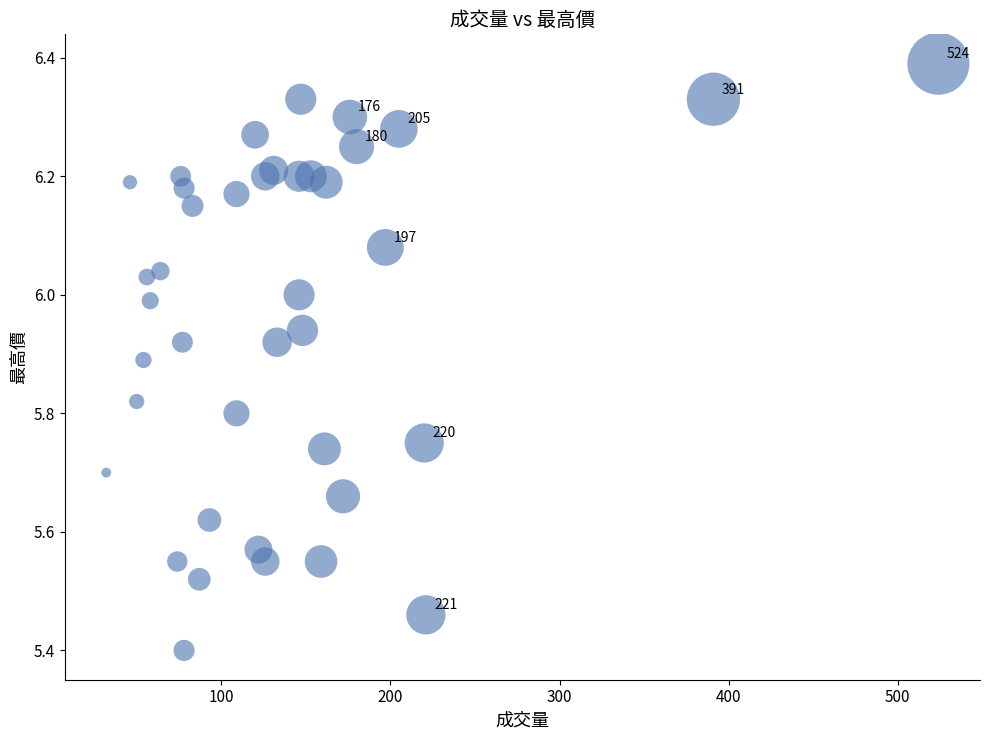

What Y value in the scatter plot is closest to 5?

5.4